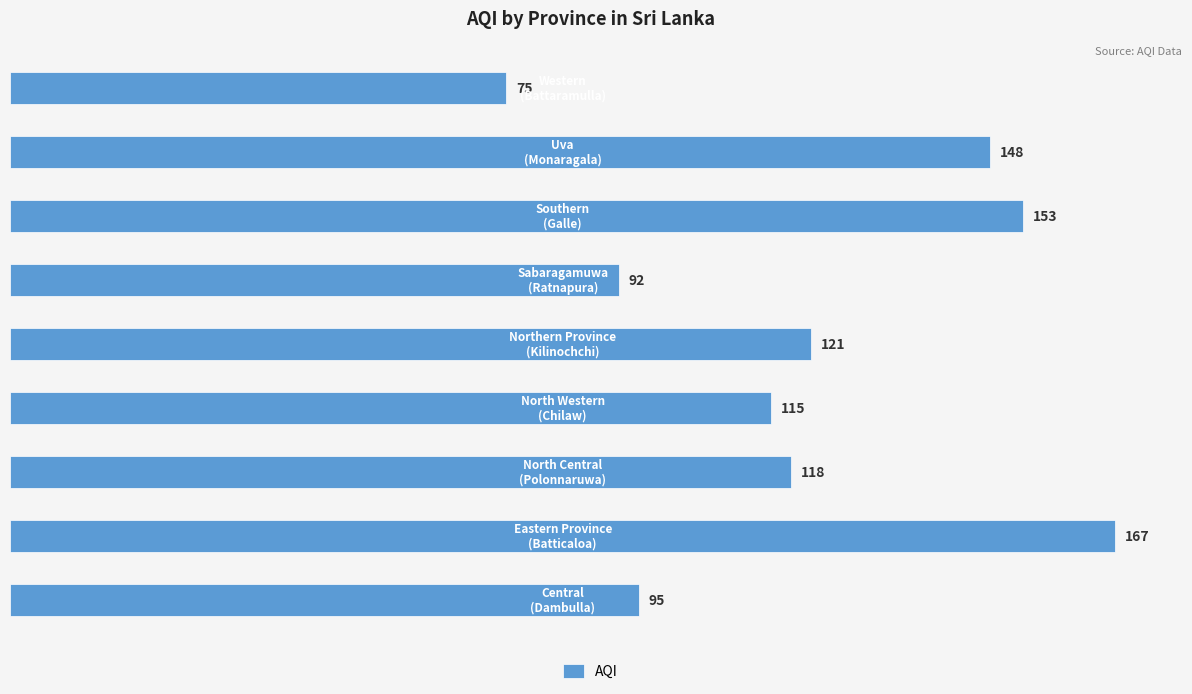

What is the maximum value shown in the chart?

167